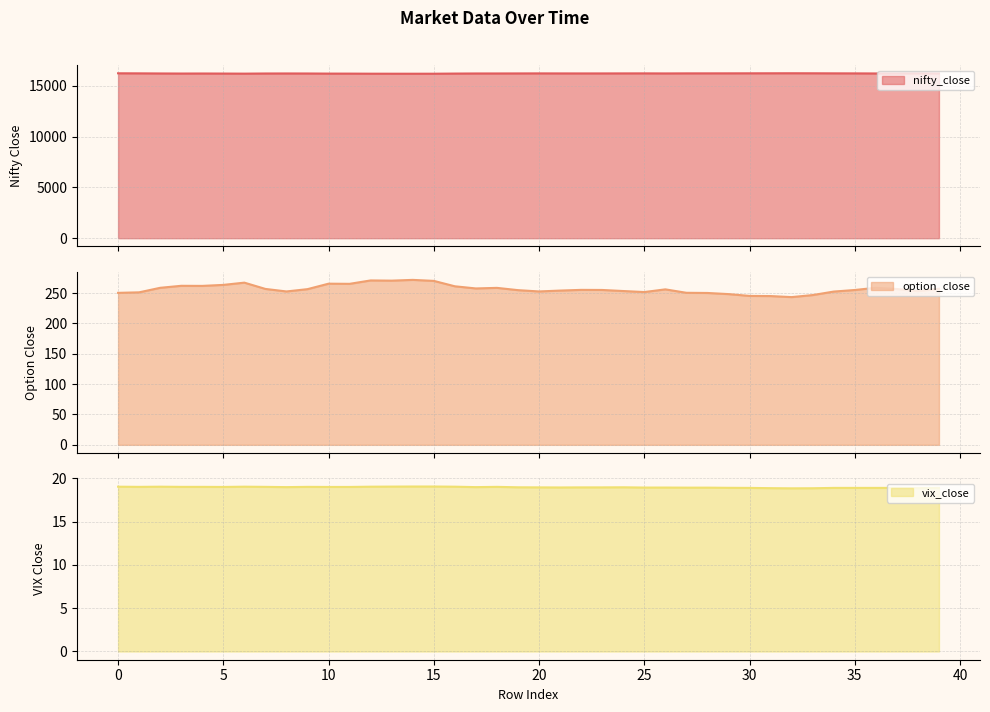

What is the difference between the option_close values at 17 and 32?

14.2